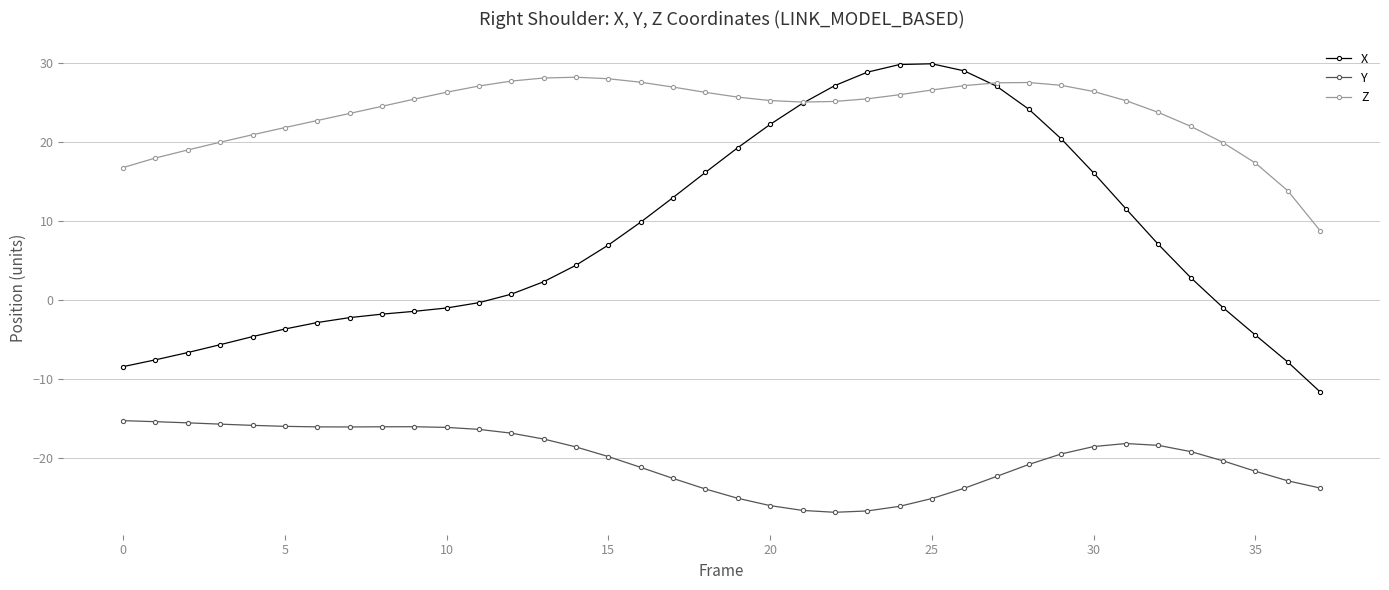

List the series in order of their overall mean, highest first.

Z, X, Y